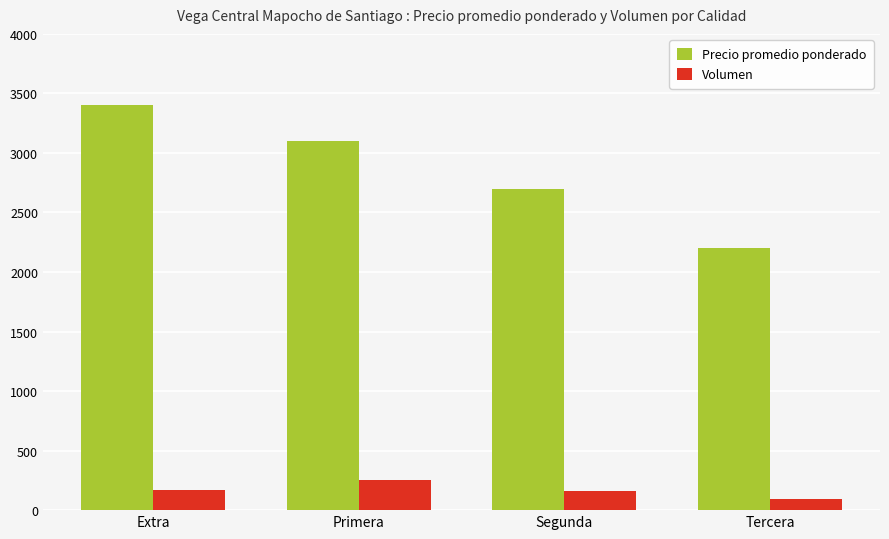

What is the greatest value displayed?

3406